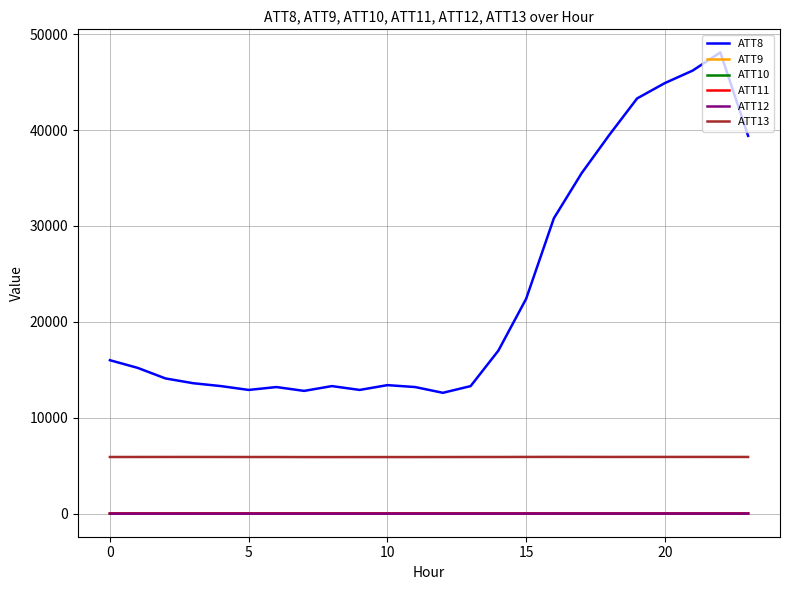

True or false: ATT11 and ATT10 intersect in this chart.

False